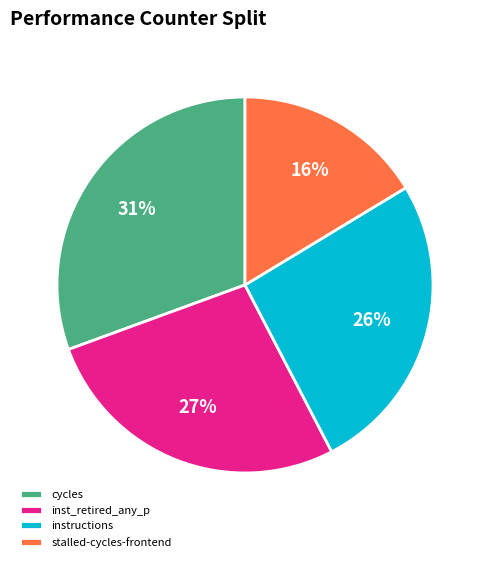

Which category has the biggest portion of the pie?

cycles